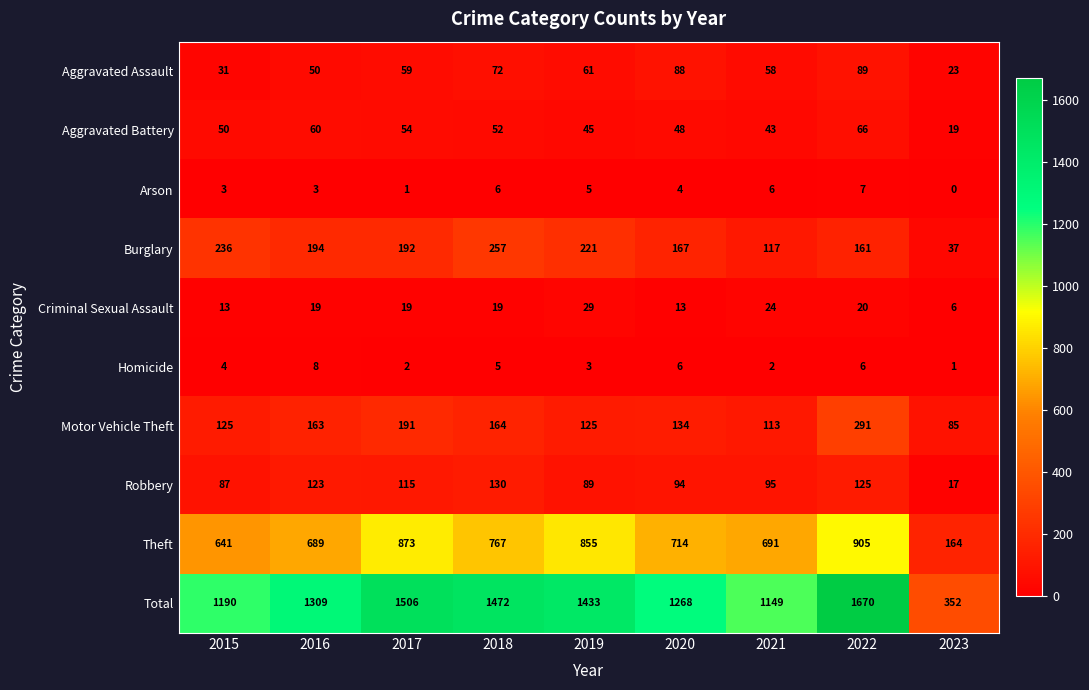

True or false: Theft has a value of 207 at 2020.

False